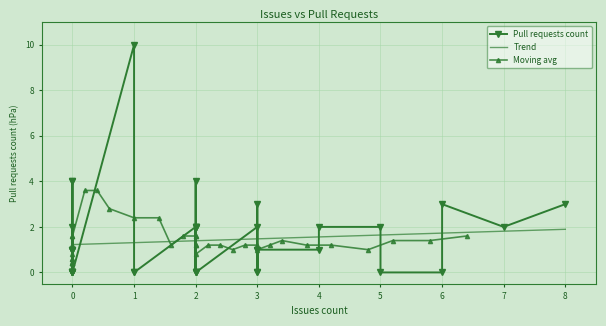

How many values are between 0 and 2?

33